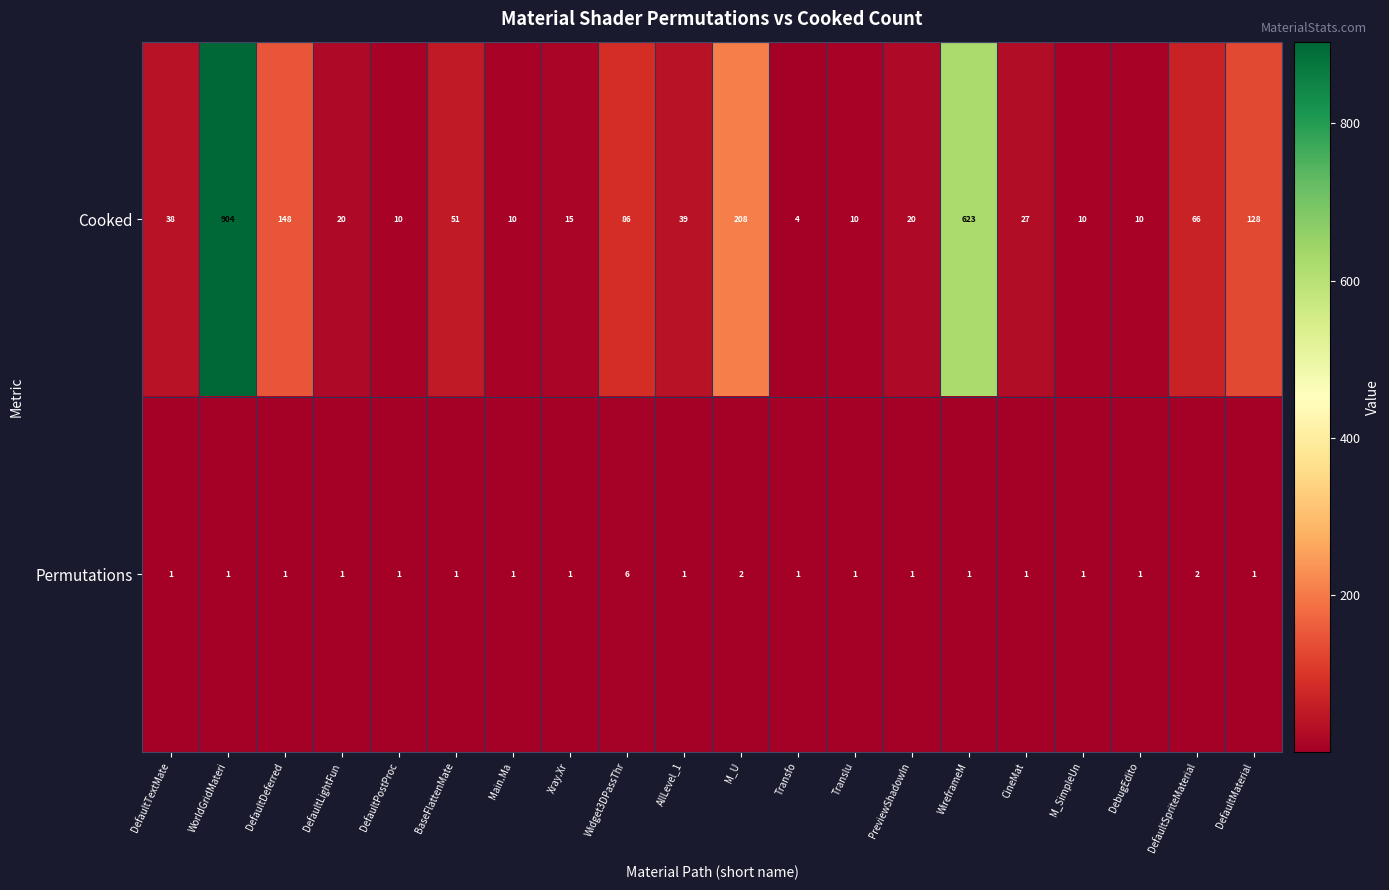

Where is Cooked nearest to the value 454?

WireframeM